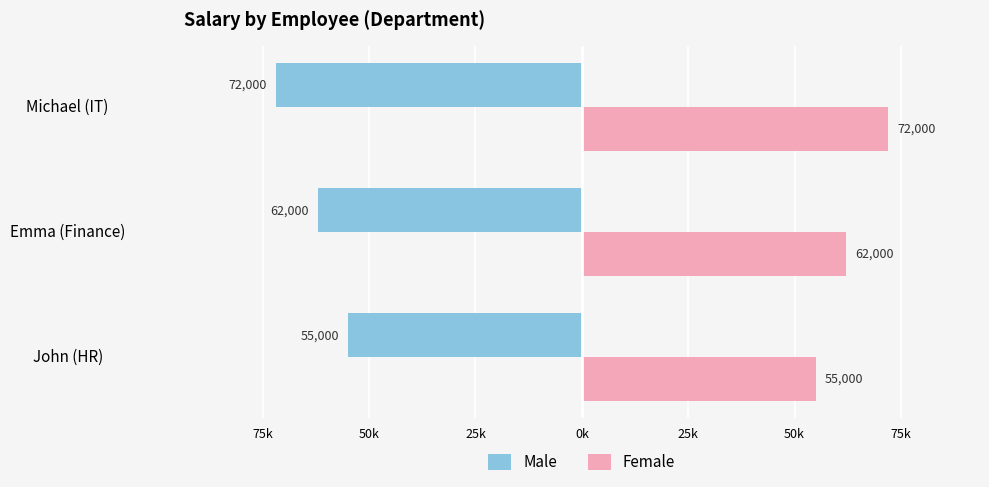

Reading left to right, transcribe all the data shown in this chart.

Male: -55000	-62000	-72000
Female: 55000	62000	72000